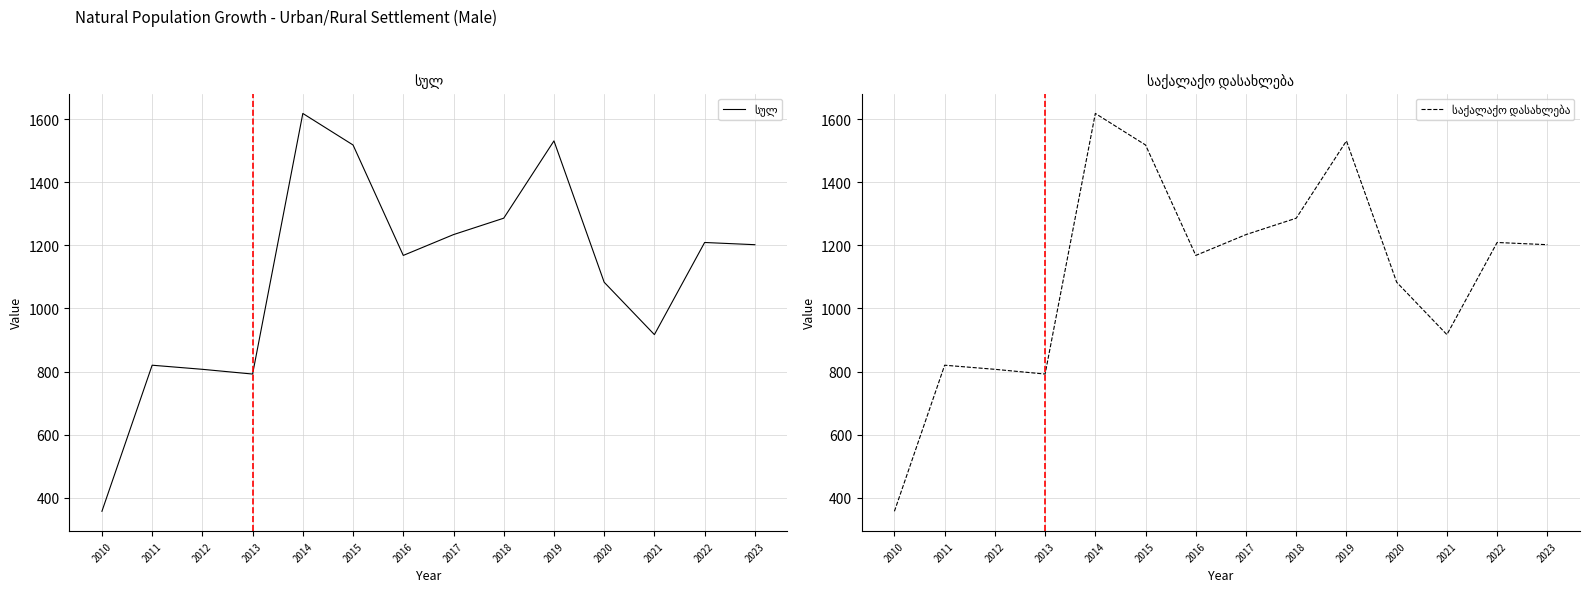

At which category is the sum across all series the highest?

2014